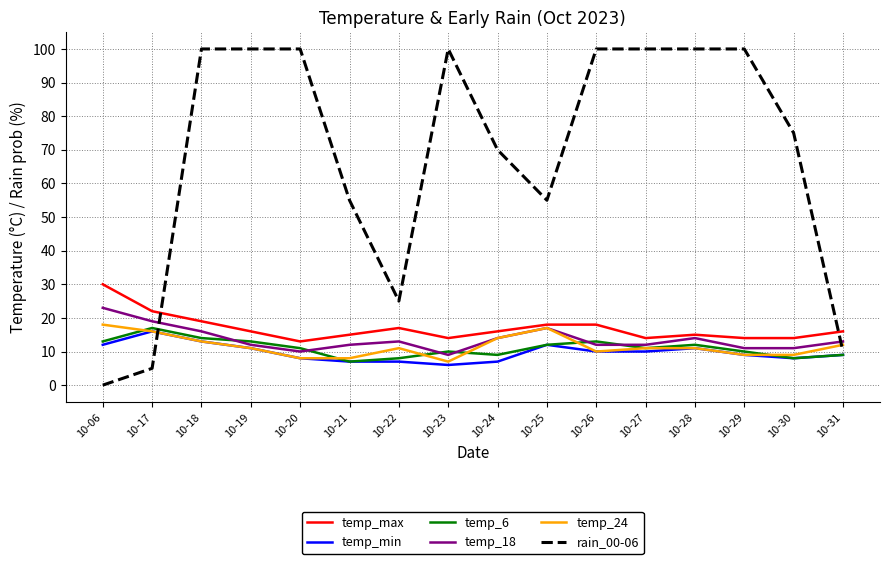

Which series ends up on top after the final intersection of temp_18 and rain_00-06?

temp_18